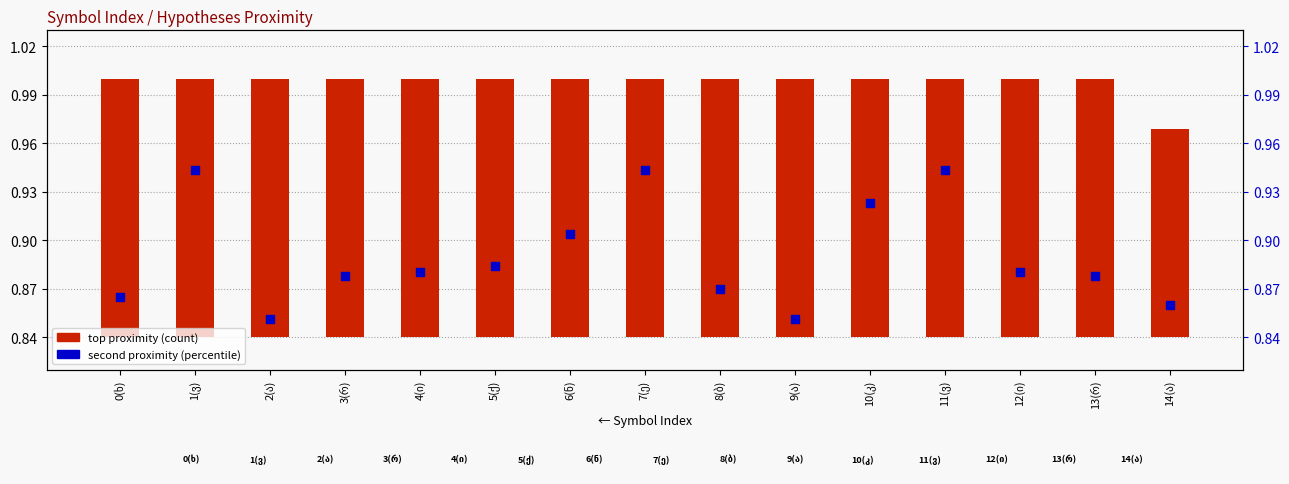

Which series has the largest Y range (max minus min)?

second proximity